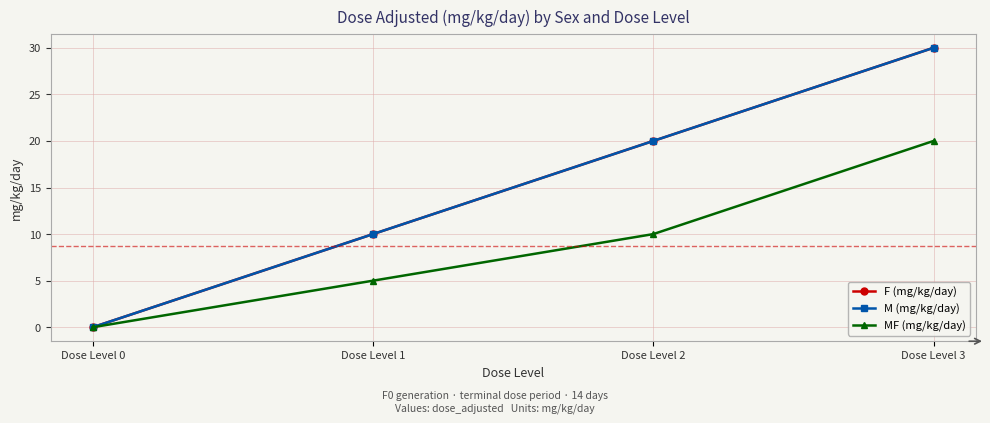

What value does the M (mg/kg/day) series have at Dose Level 1?

10